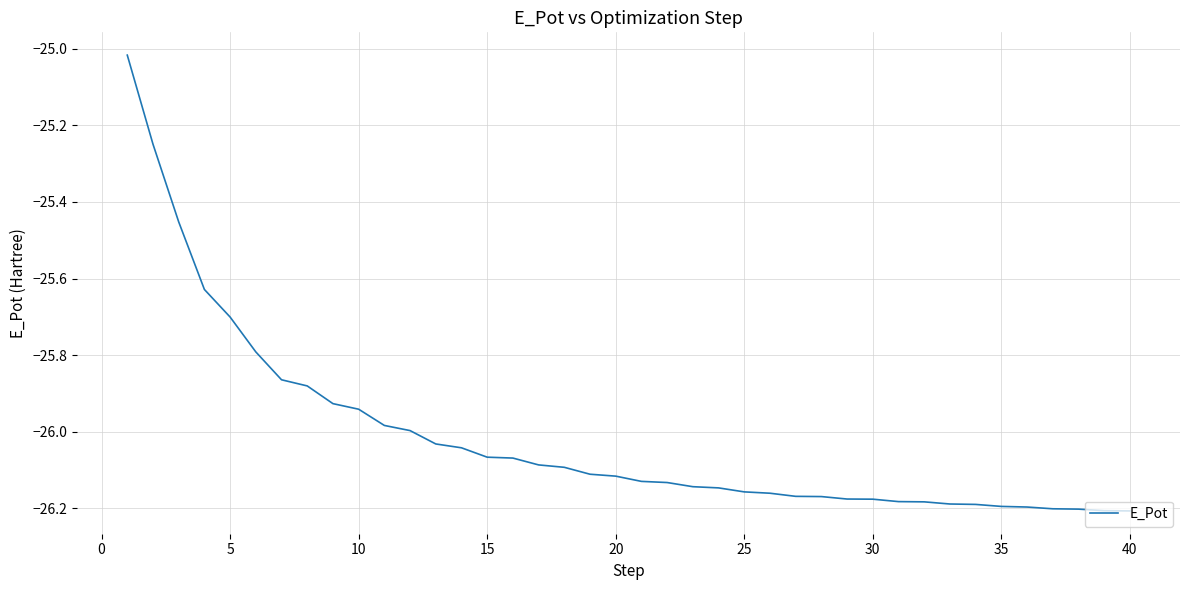

How many lines are shown in the chart?

1